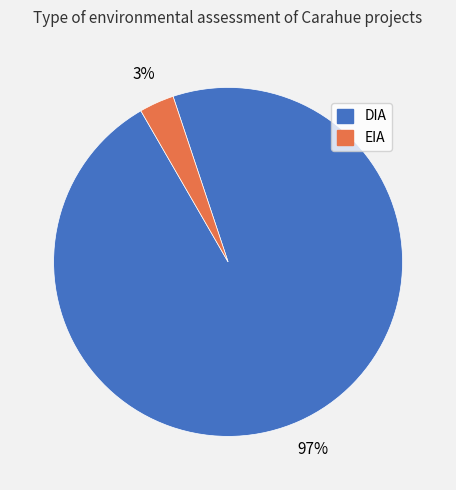

How many segments does this pie chart have?

2